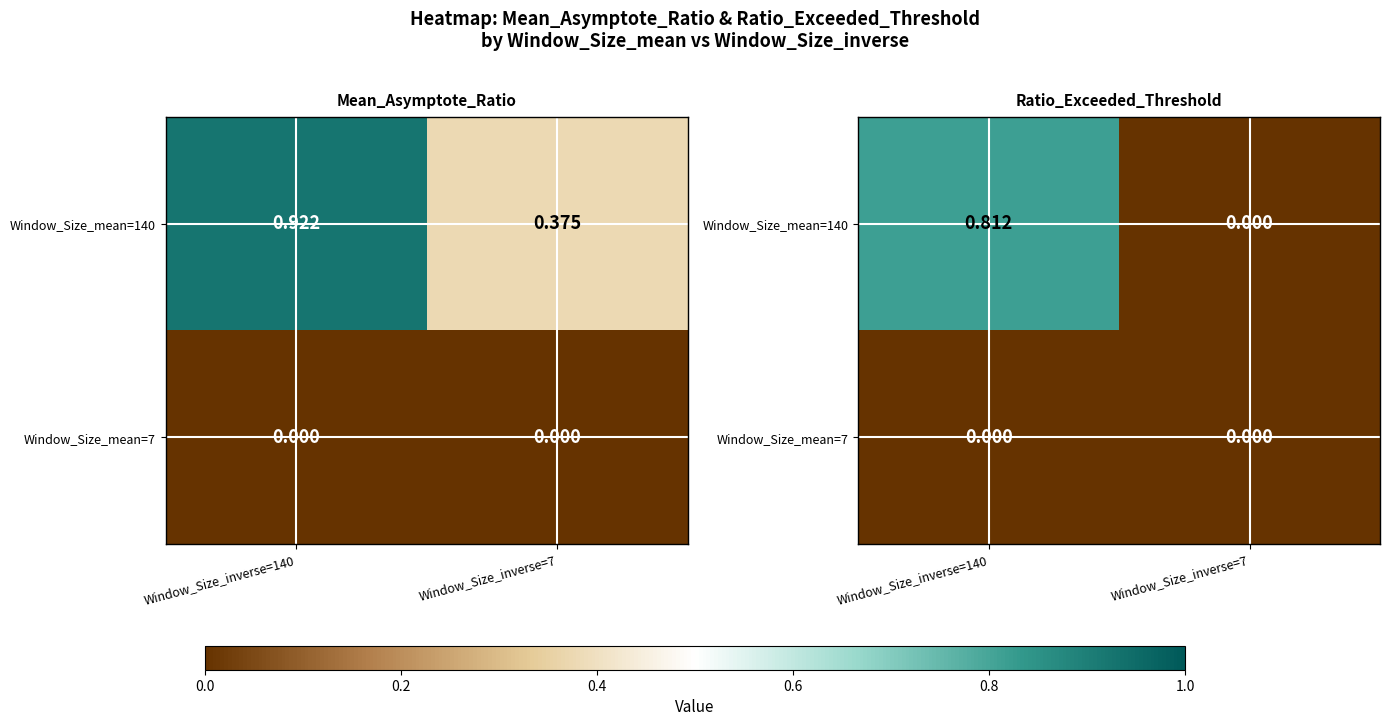

Is it true that Window_Size_mean=140 equals -0.4 at Window_Size_inverse=7?

False